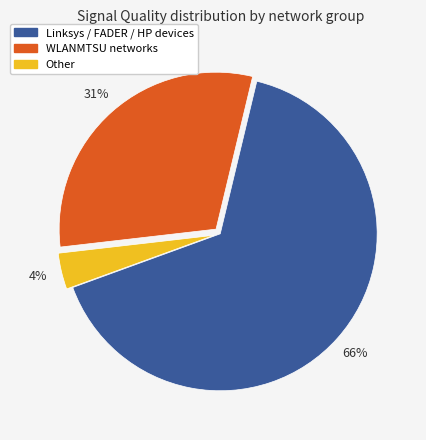

Is there a majority slice in this chart?

Yes